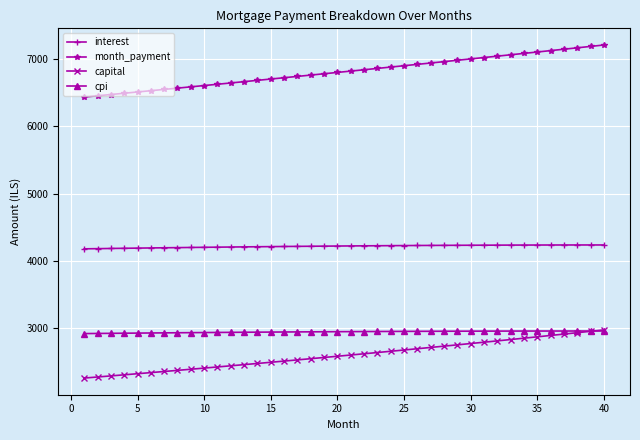

What is the smallest value displayed?

2257.1